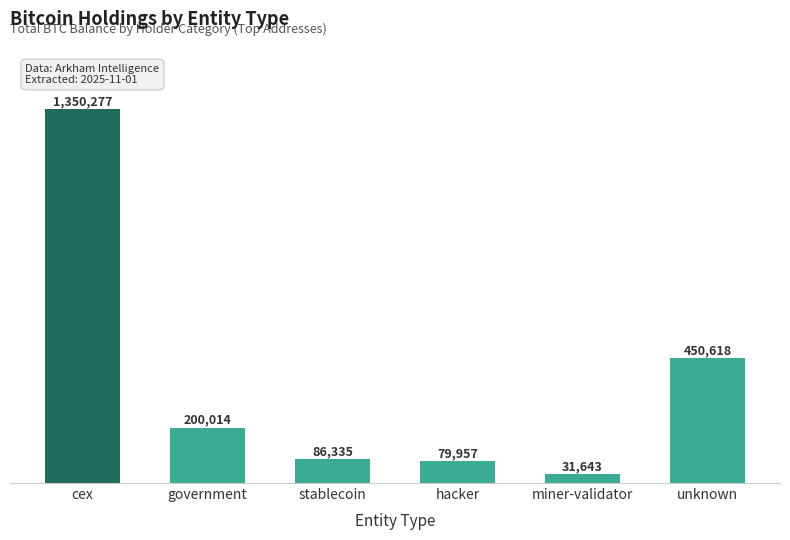

True or false: the data shows 31643.4 at miner-validator.

True